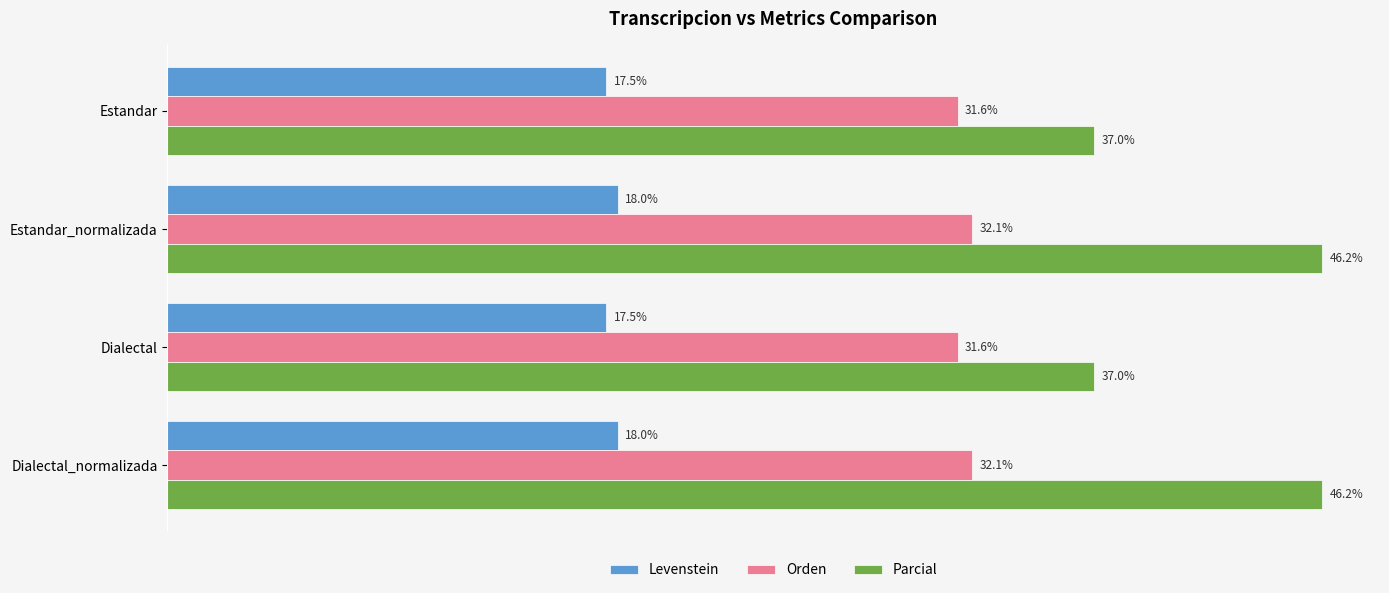

Which series changed the most between Estandar and Estandar_normalizada?

Parcial